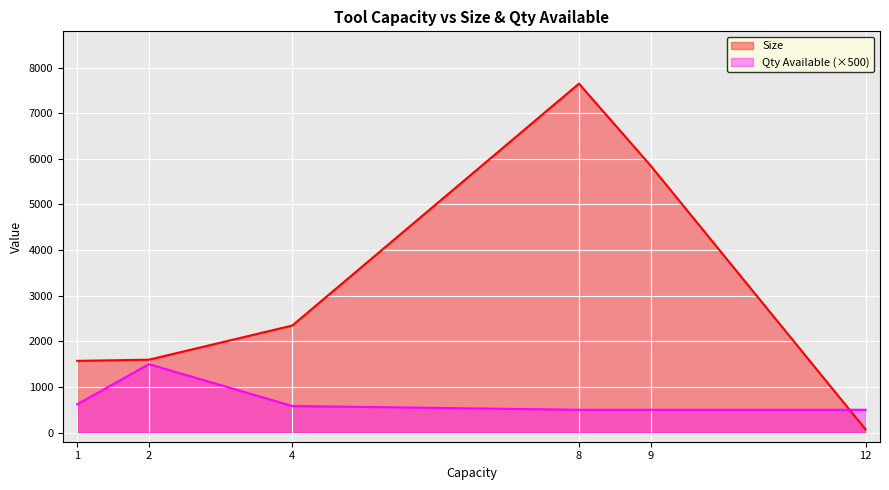

What is the average value?

3179.9